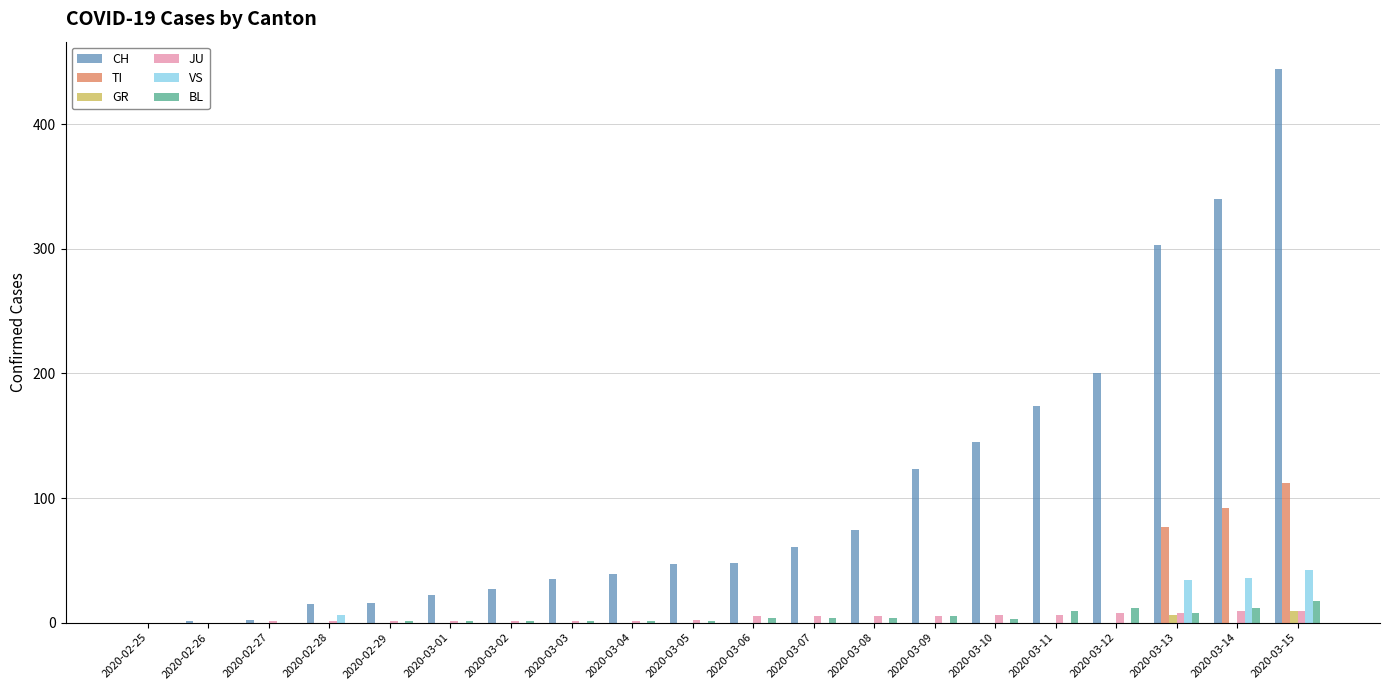

What is the greatest value displayed?

444